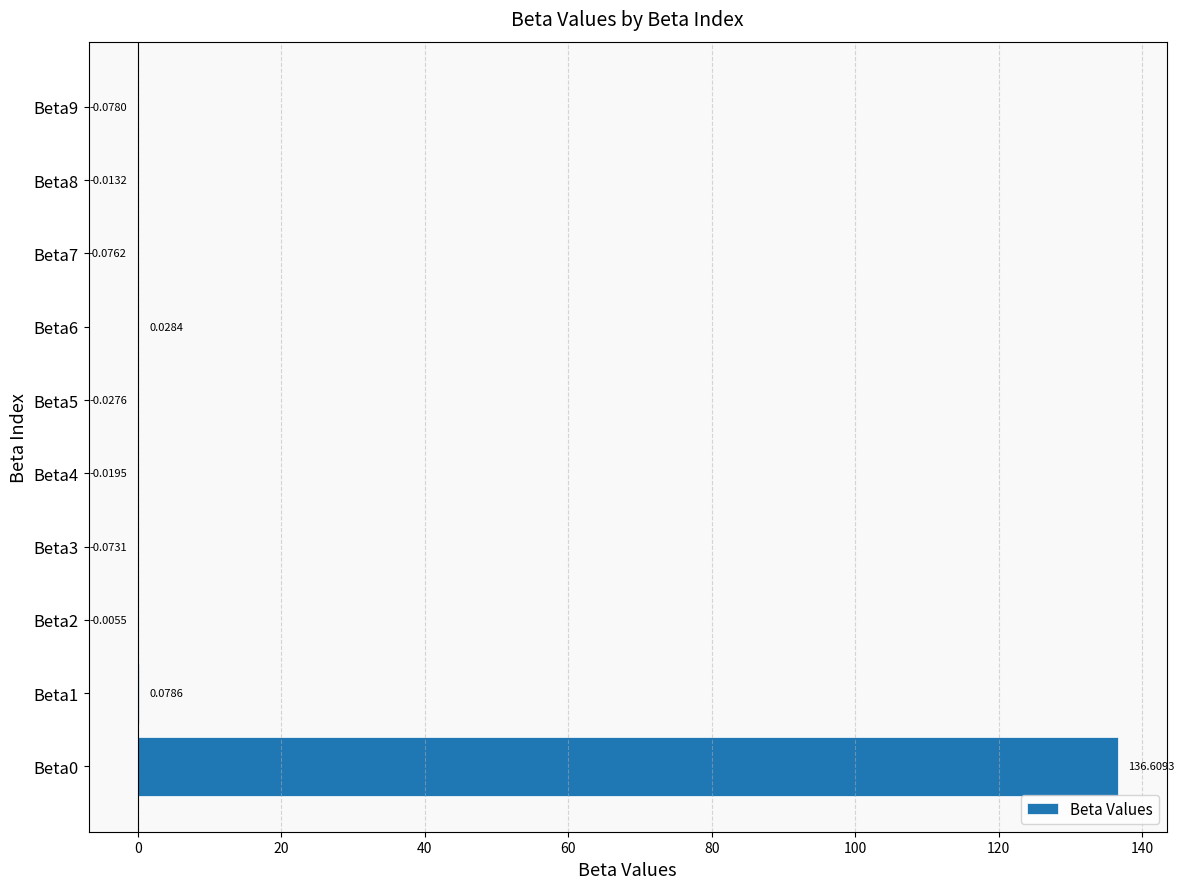

How many values exceed 0?

3